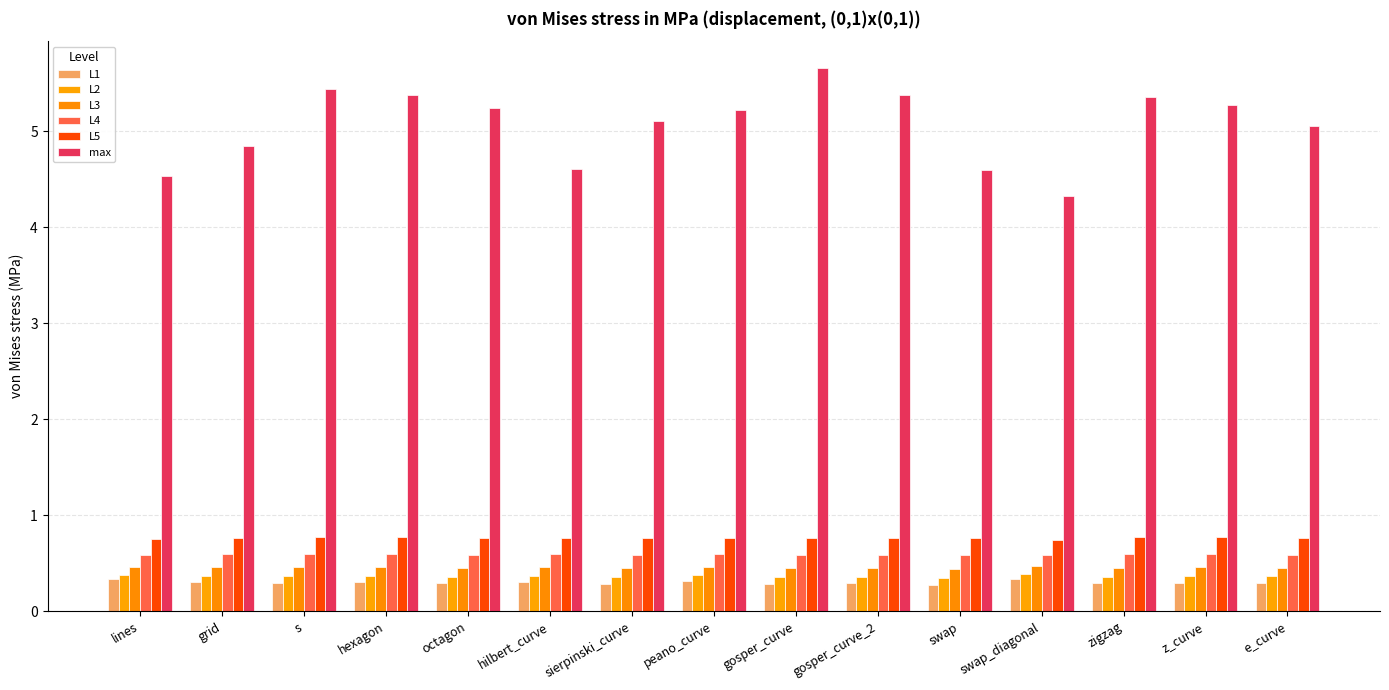

Reading right to left, list all the values displayed in this chart.

L1: 0.3	0.3	0.3	0.3	0.3	0.3	0.3	0.3	0.3	0.3	0.3	0.3	0.3	0.3	0.3
L2: 0.4	0.4	0.4	0.4	0.3	0.4	0.4	0.4	0.4	0.4	0.4	0.4	0.4	0.4	0.4
L3: 0.5	0.5	0.5	0.5	0.4	0.5	0.5	0.5	0.4	0.5	0.5	0.5	0.5	0.5	0.5
L4: 0.6	0.6	0.6	0.6	0.6	0.6	0.6	0.6	0.6	0.6	0.6	0.6	0.6	0.6	0.6
L5: 0.8	0.8	0.8	0.7	0.8	0.8	0.8	0.8	0.8	0.8	0.8	0.8	0.8	0.8	0.8
max: 5.1	5.3	5.4	4.3	4.6	5.4	5.7	5.2	5.1	4.6	5.2	5.4	5.4	4.8	4.5